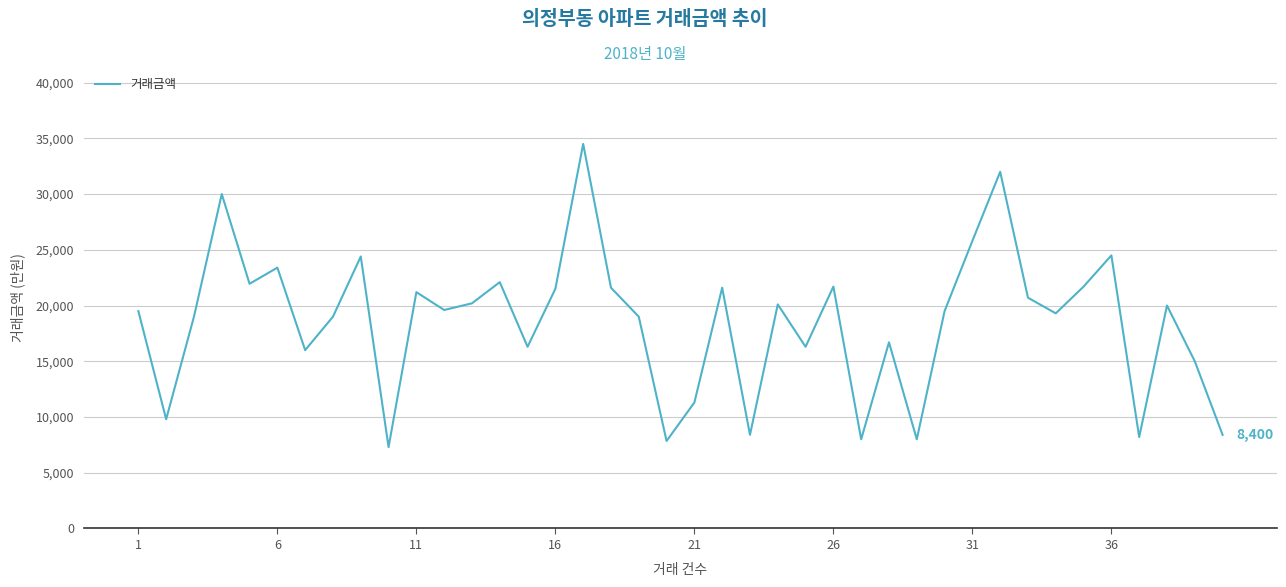

What is the difference between the maximum and minimum values?

27200